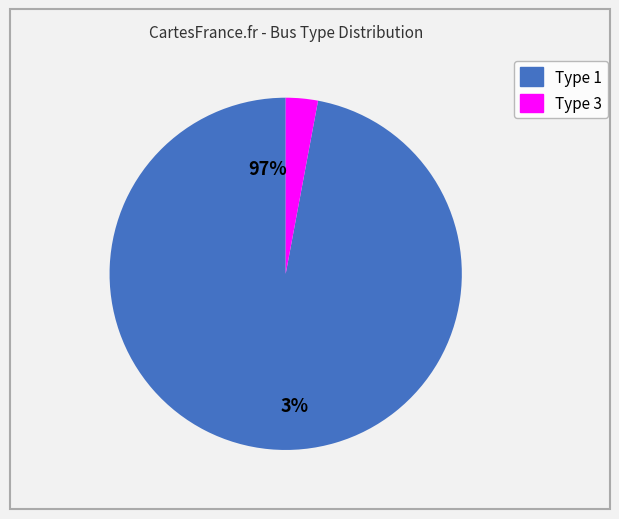

Combined, what portion of the pie is BUS_TYPE_1 and BUS_TYPE_3?

100.0%